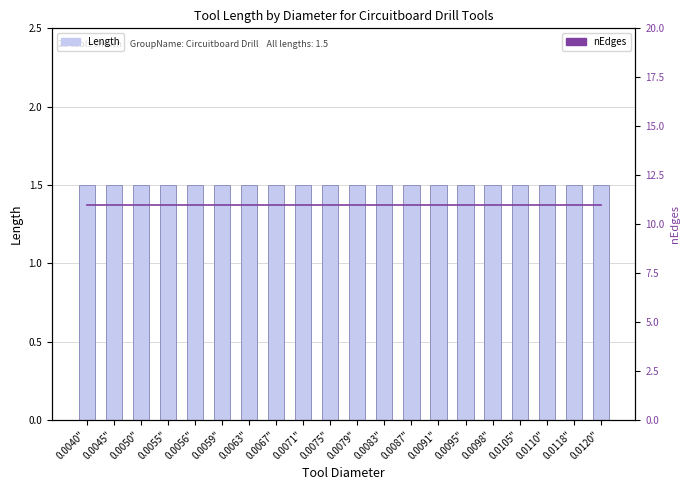

At which label does Length reach its minimum?

0.0040"